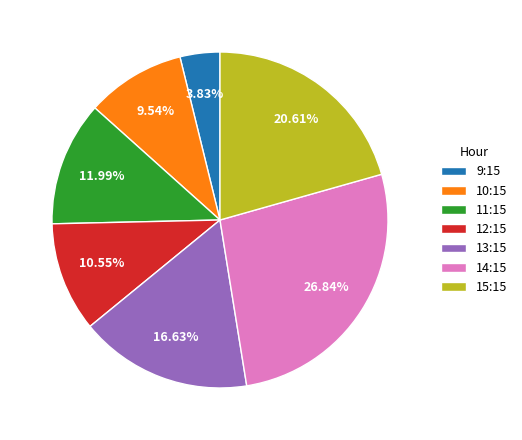

Rank the categories by value from highest to lowest.

14:15, 15:15, 13:15, 11:15, 12:15, 10:15, 9:15